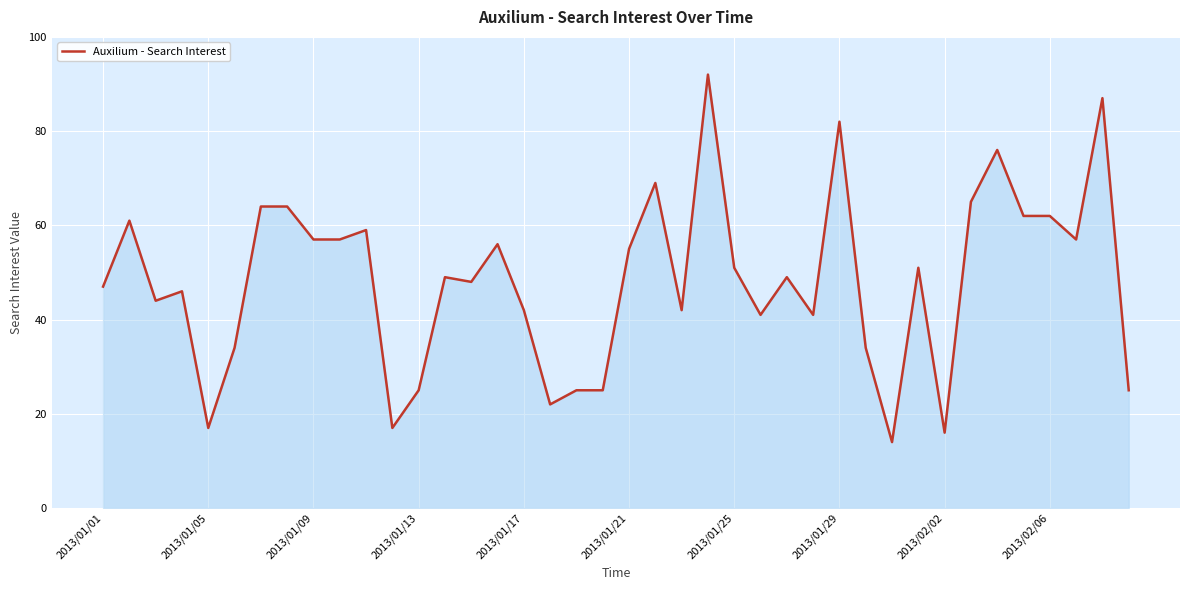

What is the smallest value displayed?

14